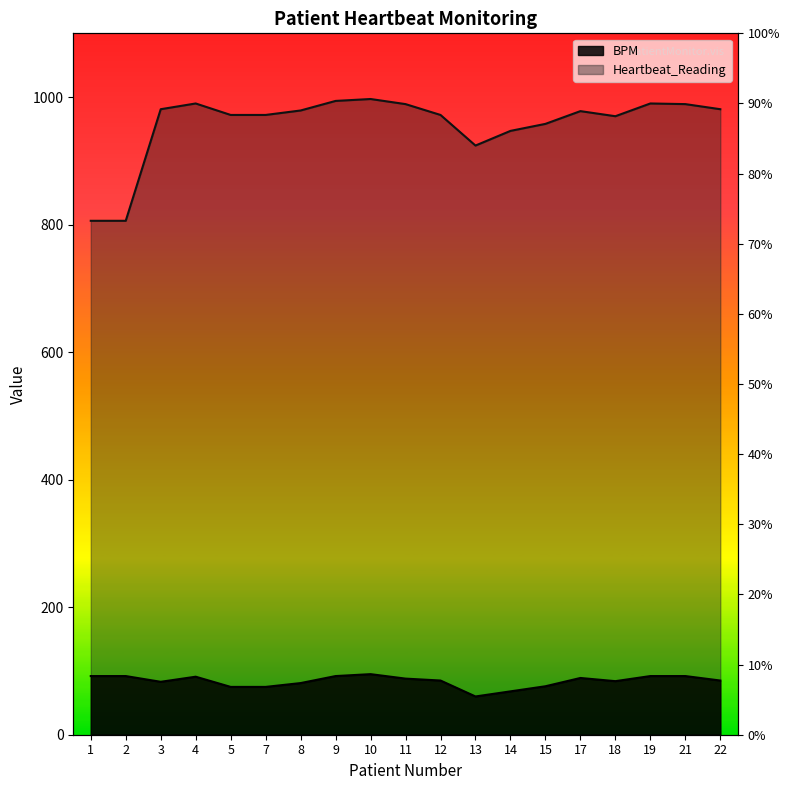

What is the spread (max minus min) of values at 12?

887